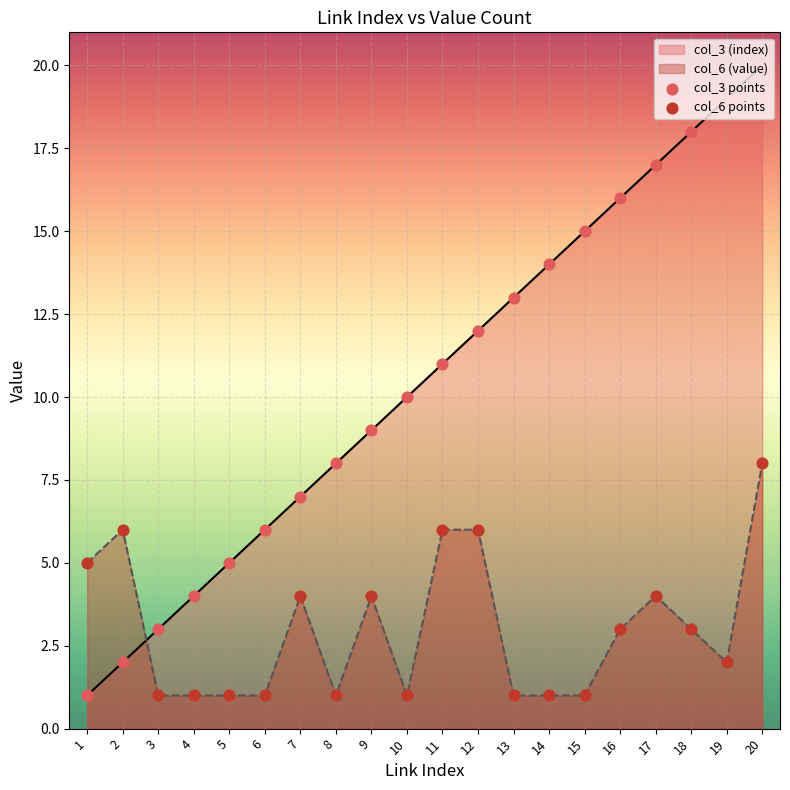

What is the total value across all series at 4?

5